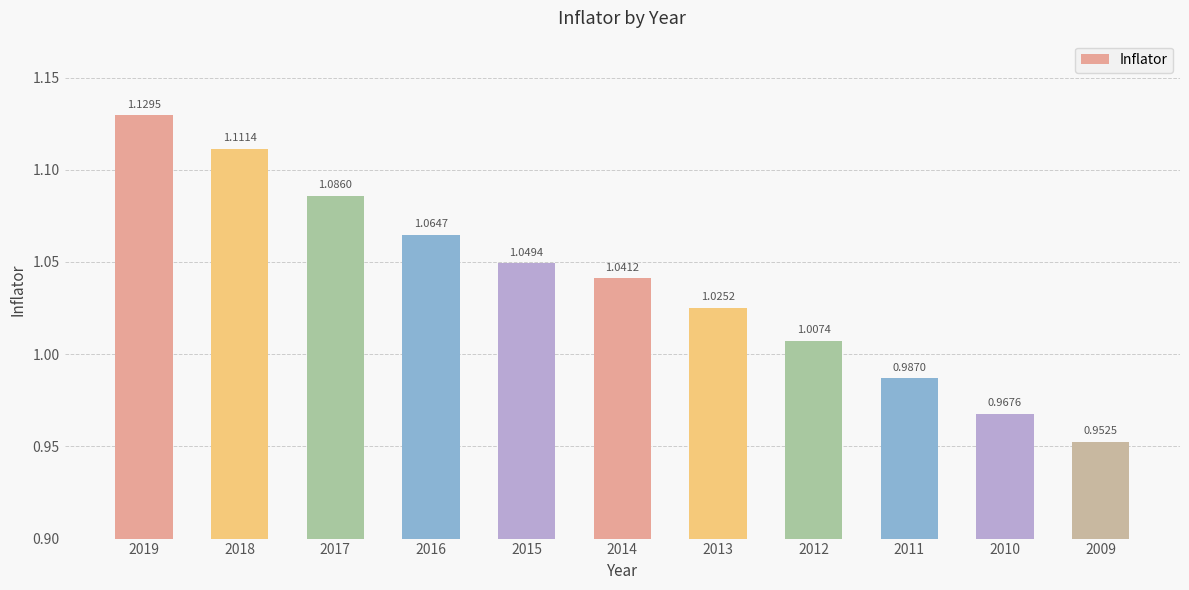

What is the sum of all values?

11.4